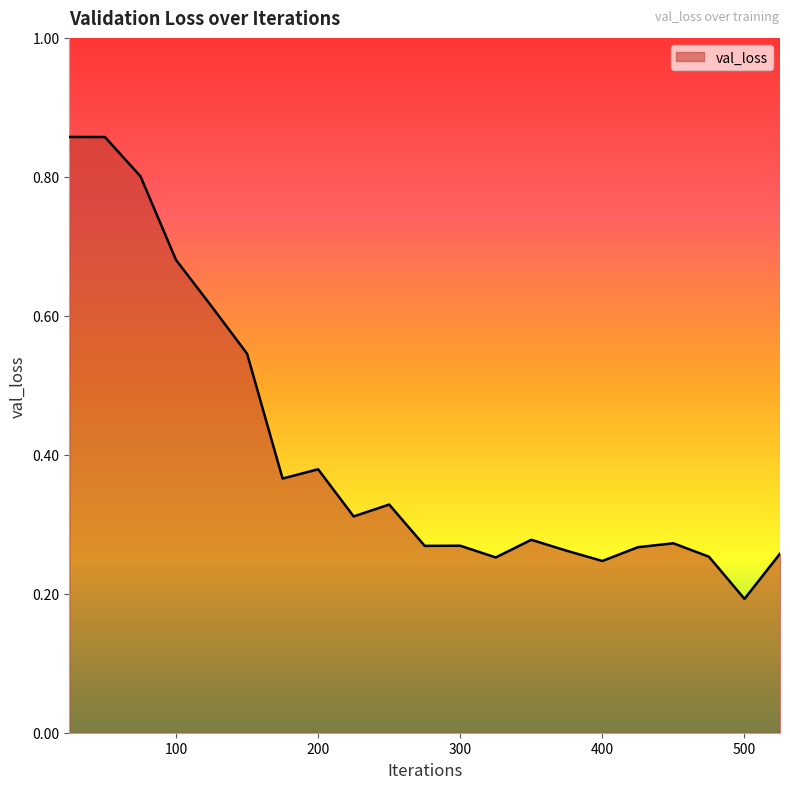

How many interior local peaks (higher than both neighbors) does the data have?

5